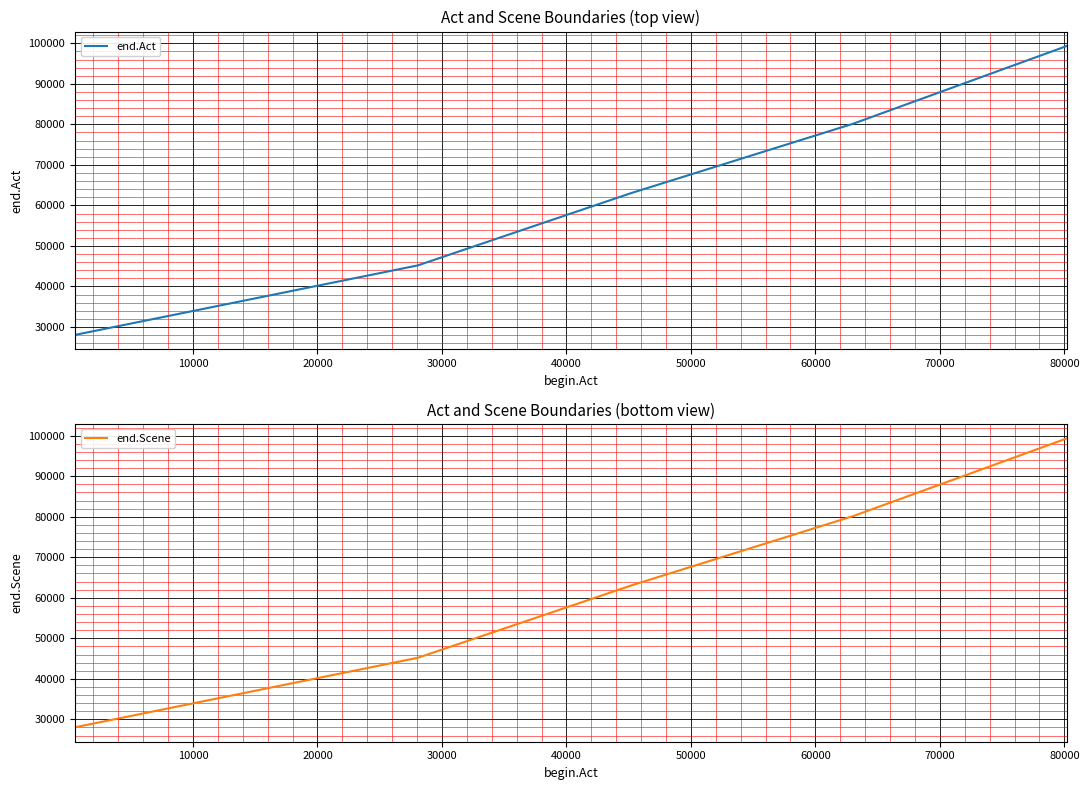

Is this an area chart (filled region under the line)?

No